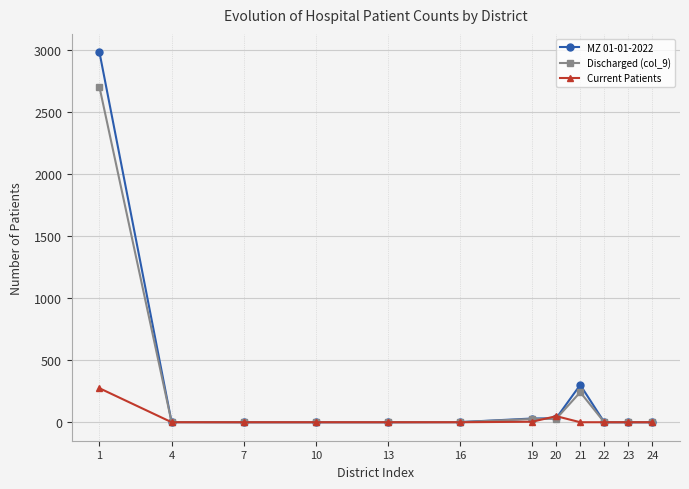

Rank the series by their maximum value, from highest to lowest.

MZ 01-01-2022, Discharged (col_9), Current Patients